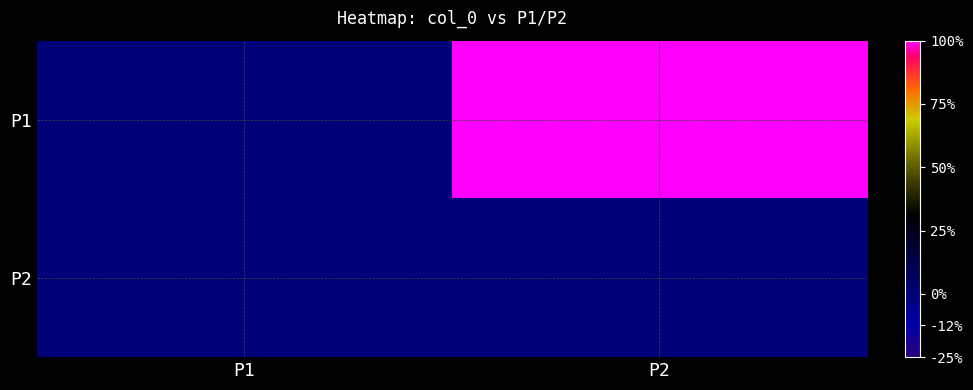

Reading left to right, extract all data points from this chart.

P1: P1=0	P2=1
P2: P1=0	P2=0